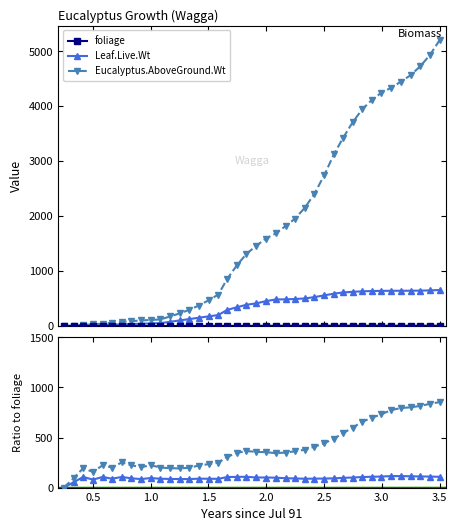

How many values in the foliage series are below 4?

20